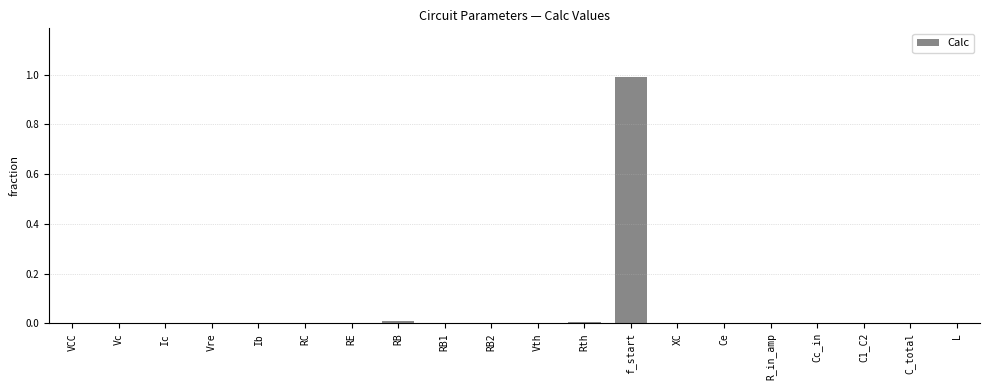

Which category has the highest value across all series?

f_start